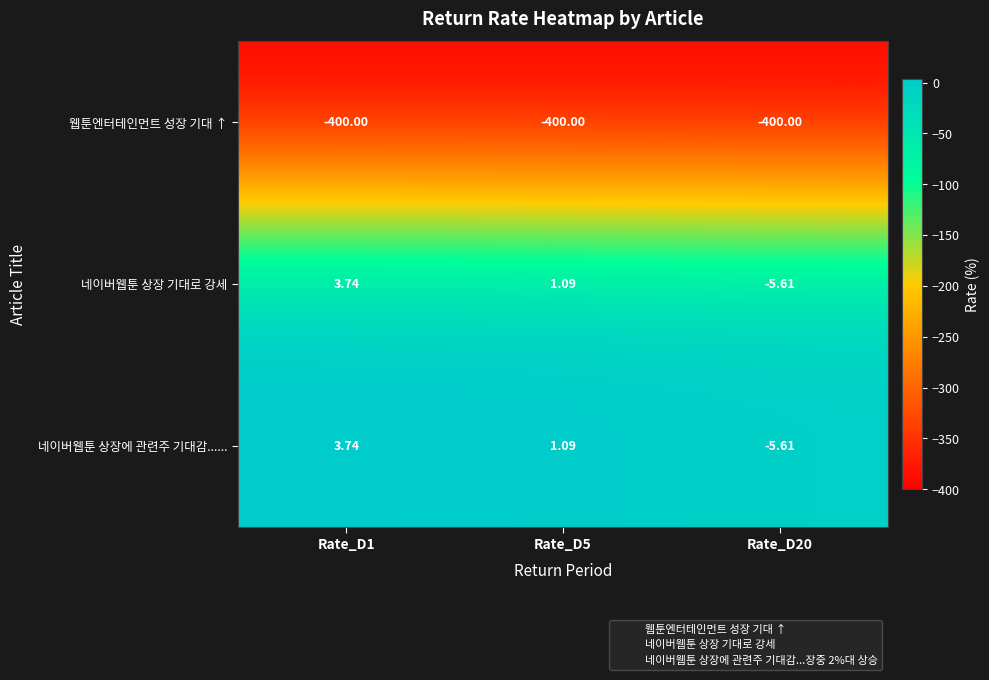

Is the value of 웹툰엔터테인먼트 성장 기대 ↑ at Rate_D5 greater than the value of 네이버웹툰 상장 기대로 강세 at Rate_D1?

No